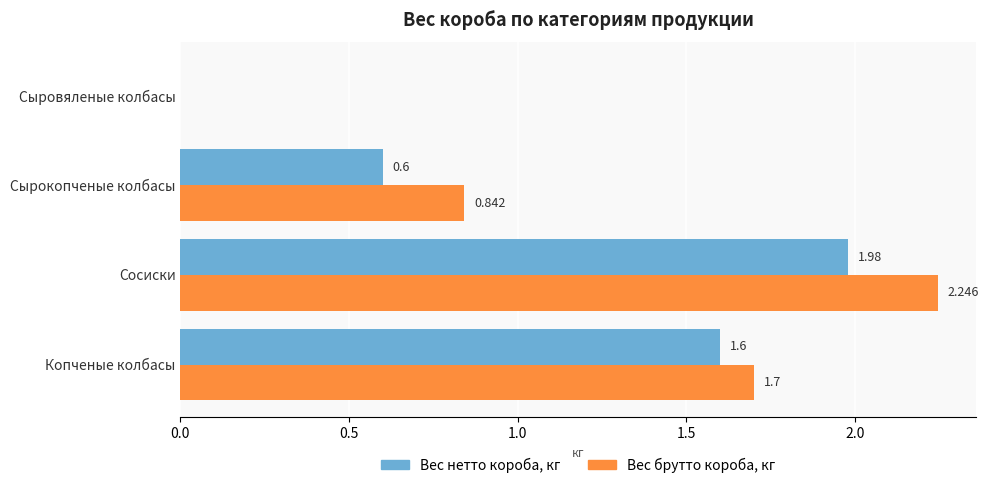

Which series has the largest total across all categories?

Вес брутто короба, кг